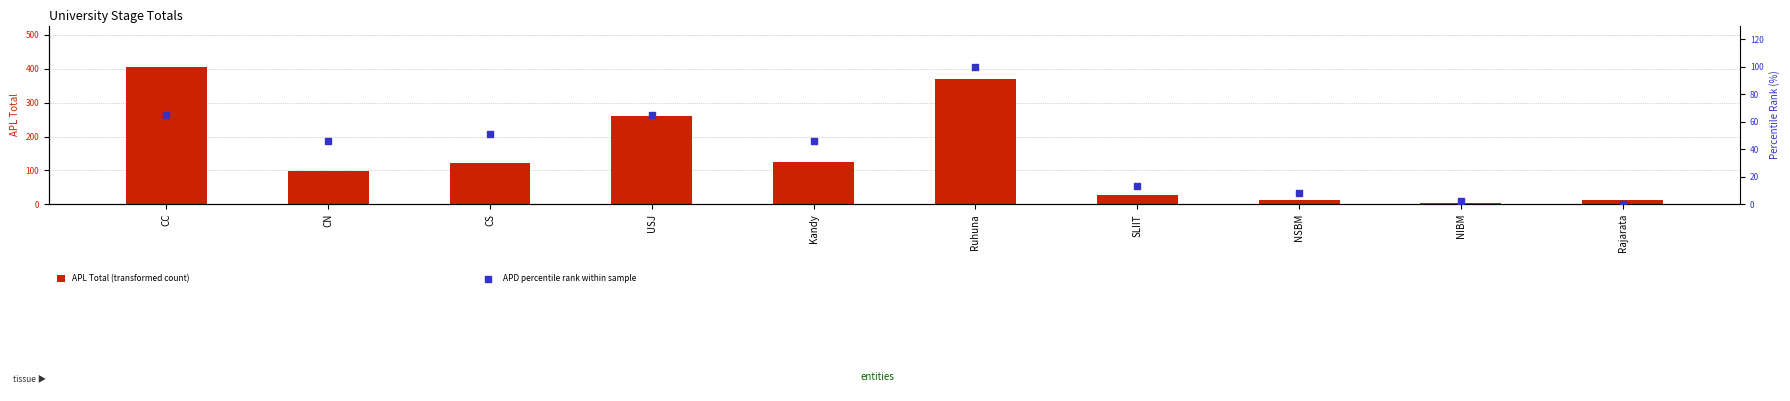

Which series reaches the maximum Y coordinate?

APL Total (transformed count)